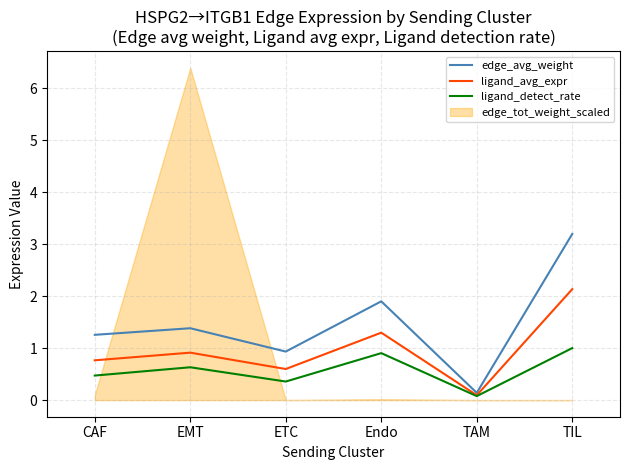

Which category has the lowest value across all series?

TAM